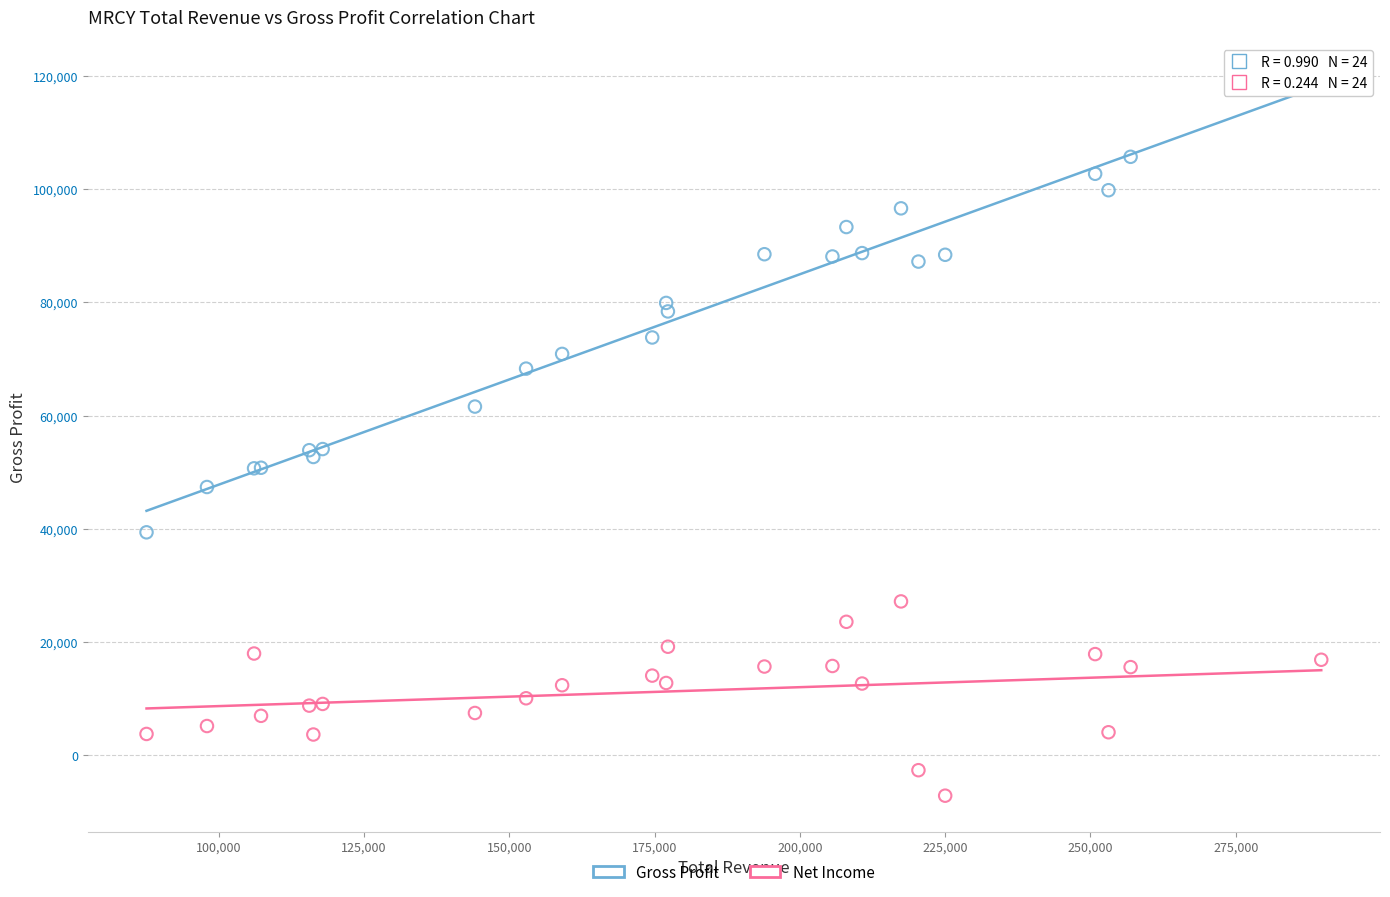

What is the X range (max minus min) for the scatter plot?

202100